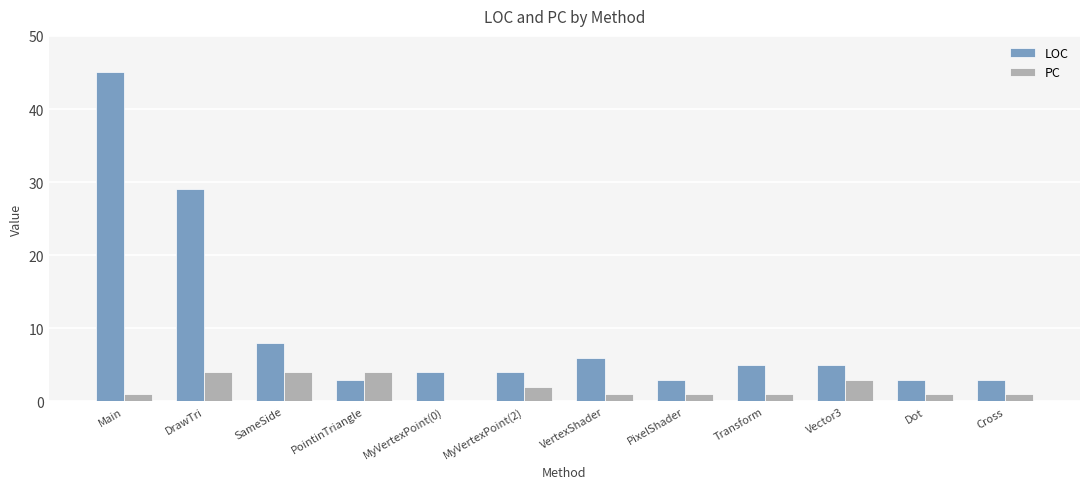

At which label is LOC closest to 24?

DrawTri